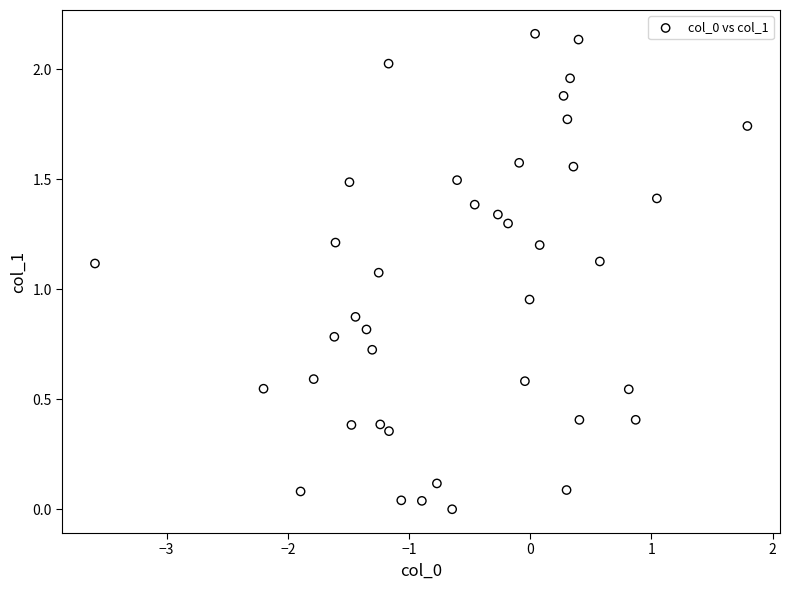

What is the range of X values (max minus min)?

5.4